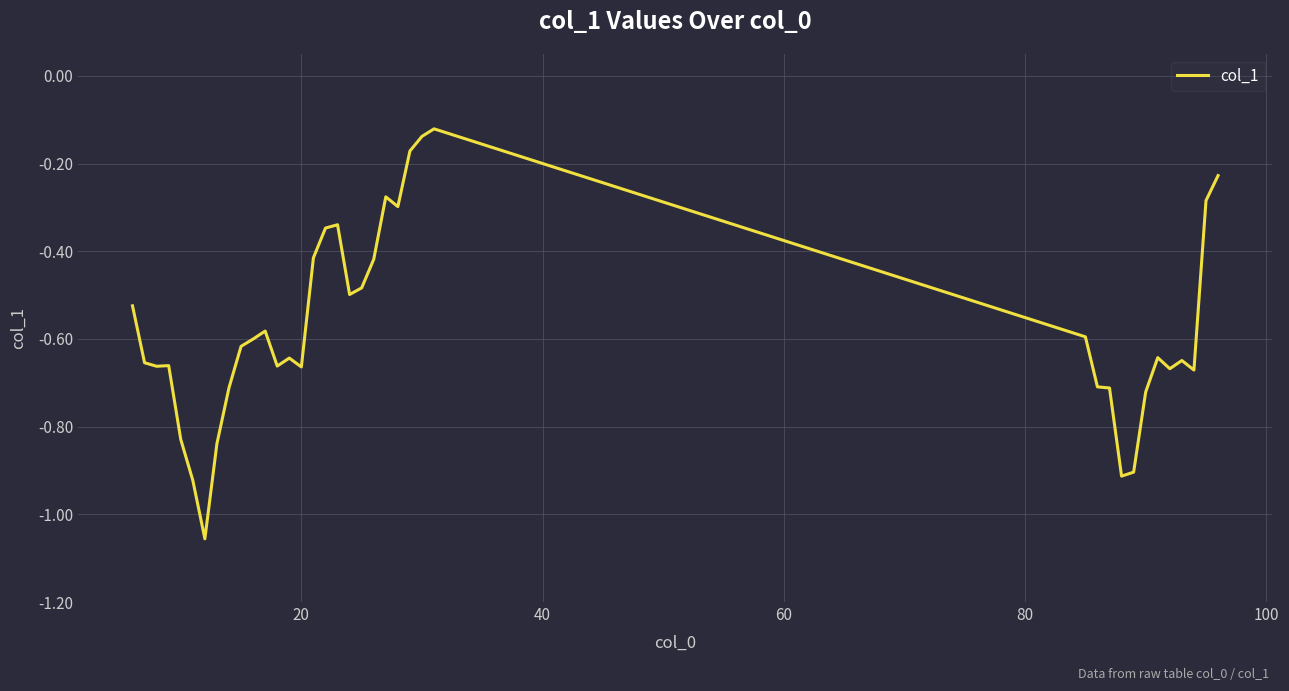

What is the difference between the maximum and minimum values?

0.9